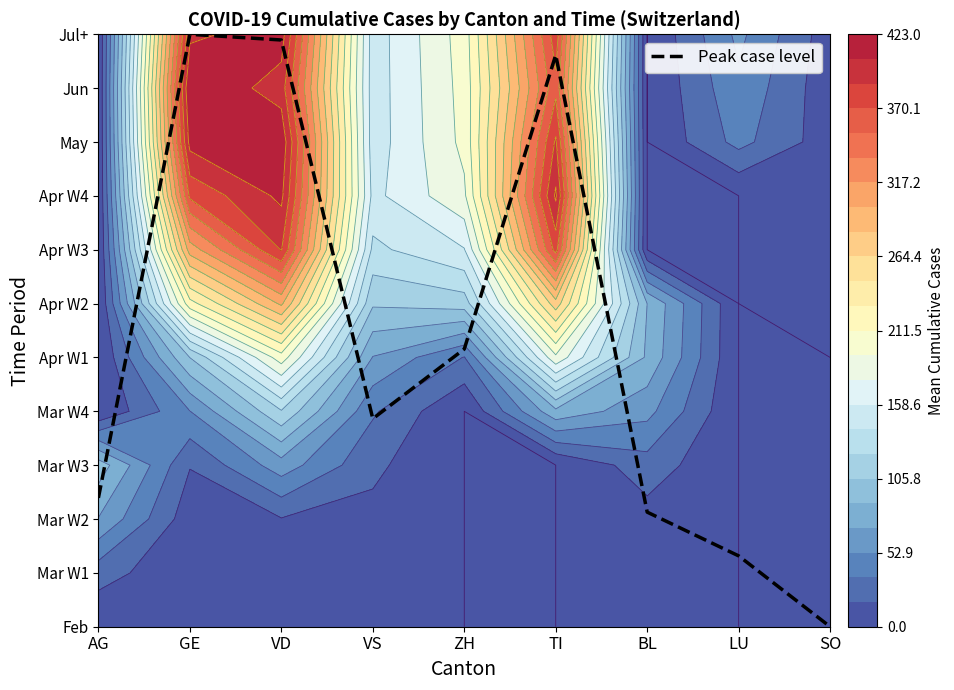

True or false: the data shows 2.4 at AG.

True